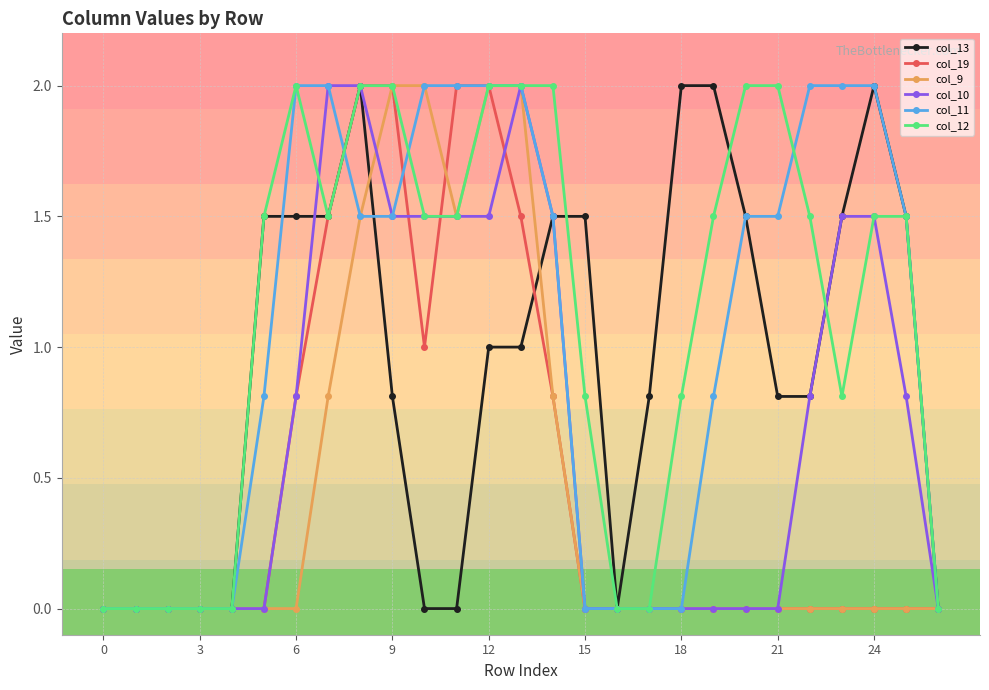

How many categories are shown in the chart?

27